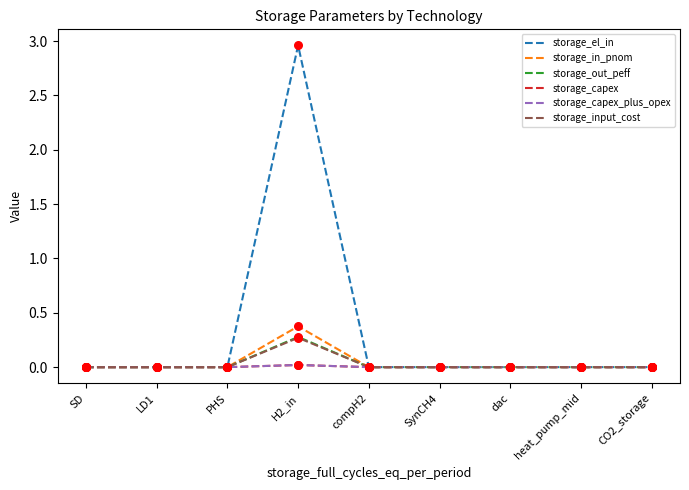

Does the chart have visible grid lines?

No